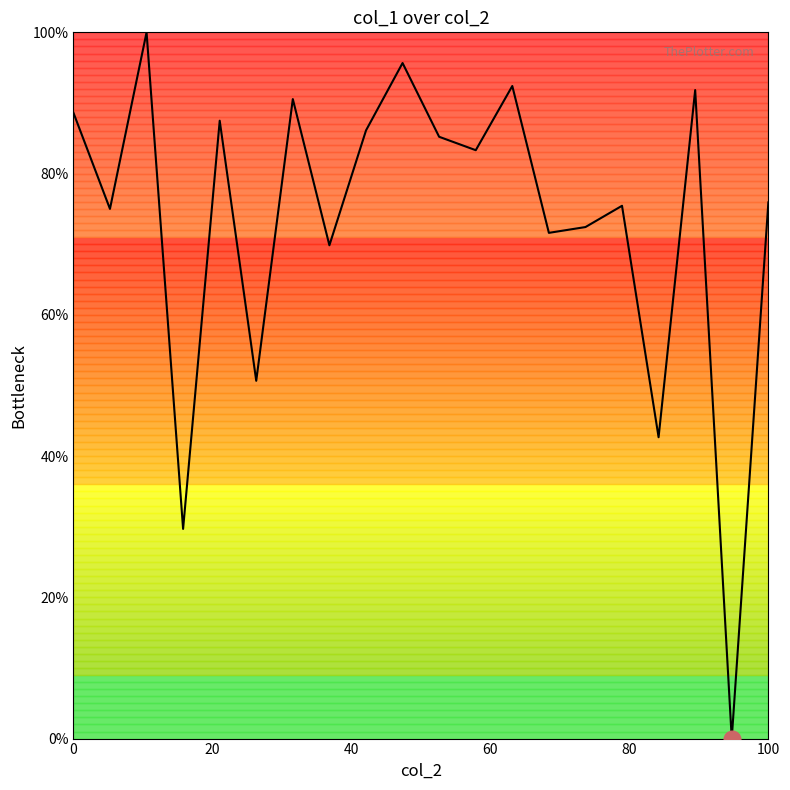

What is the greatest value displayed?

100.0